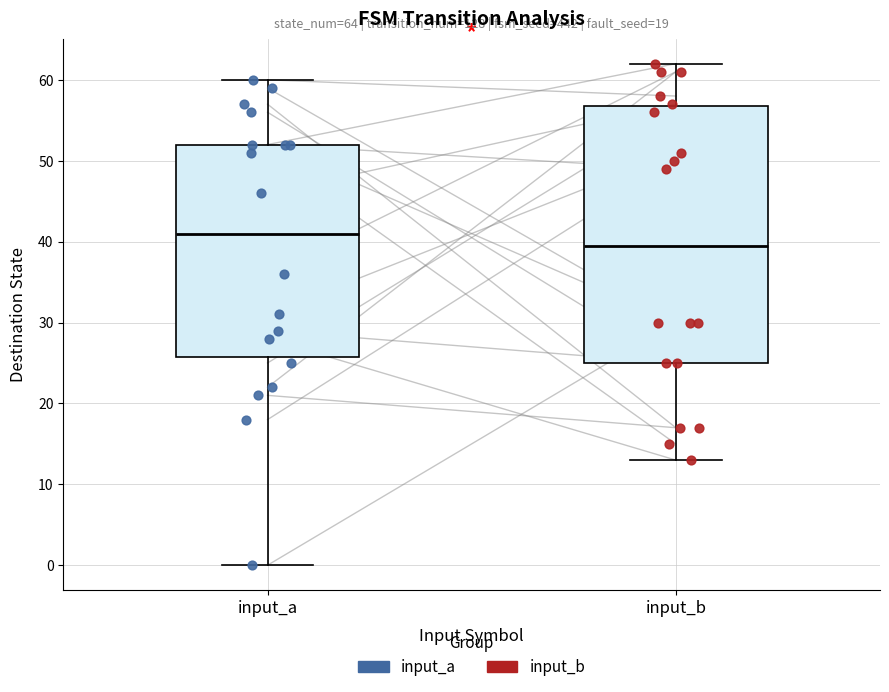

Which box has the highest median line?

input_a